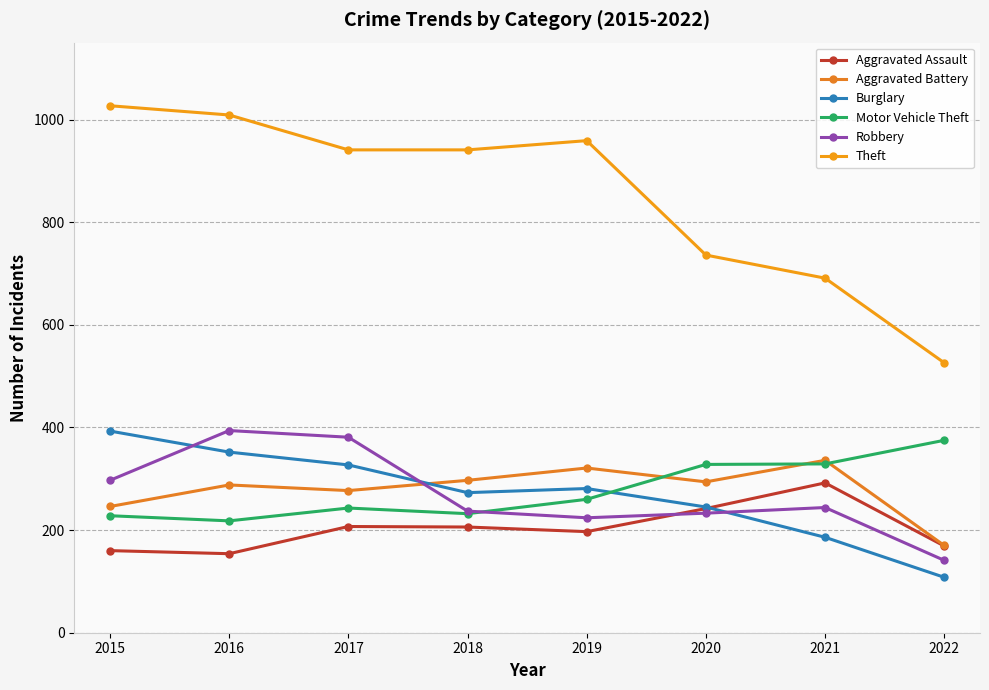

What is the sum of all Aggravated Battery values?

2229